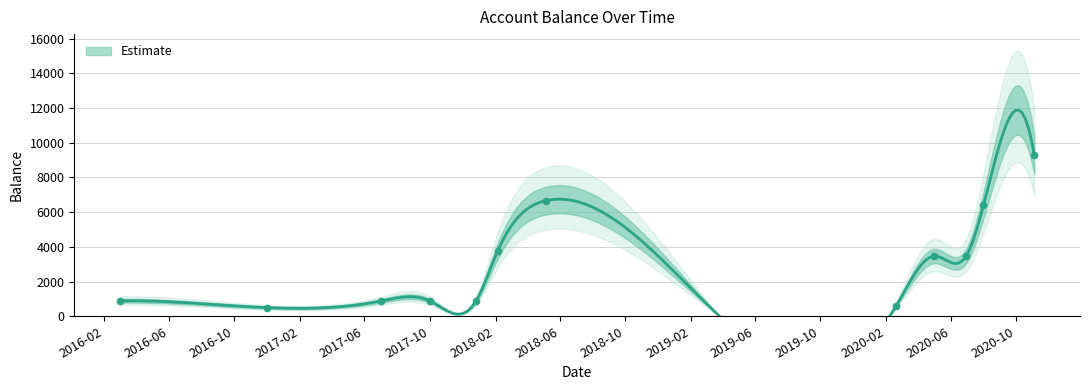

What is the ratio of the value at 2020-06-30 to the value at 2016-03-01?

3.9